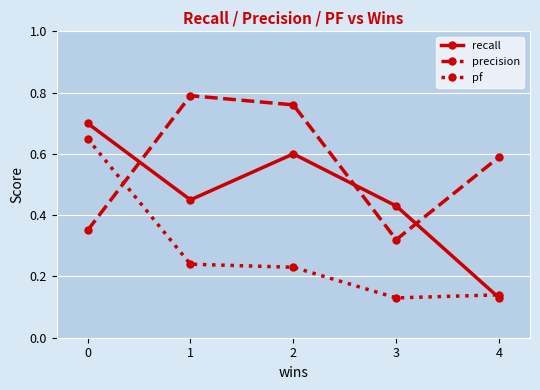

Where is the first local minimum for precision?

3